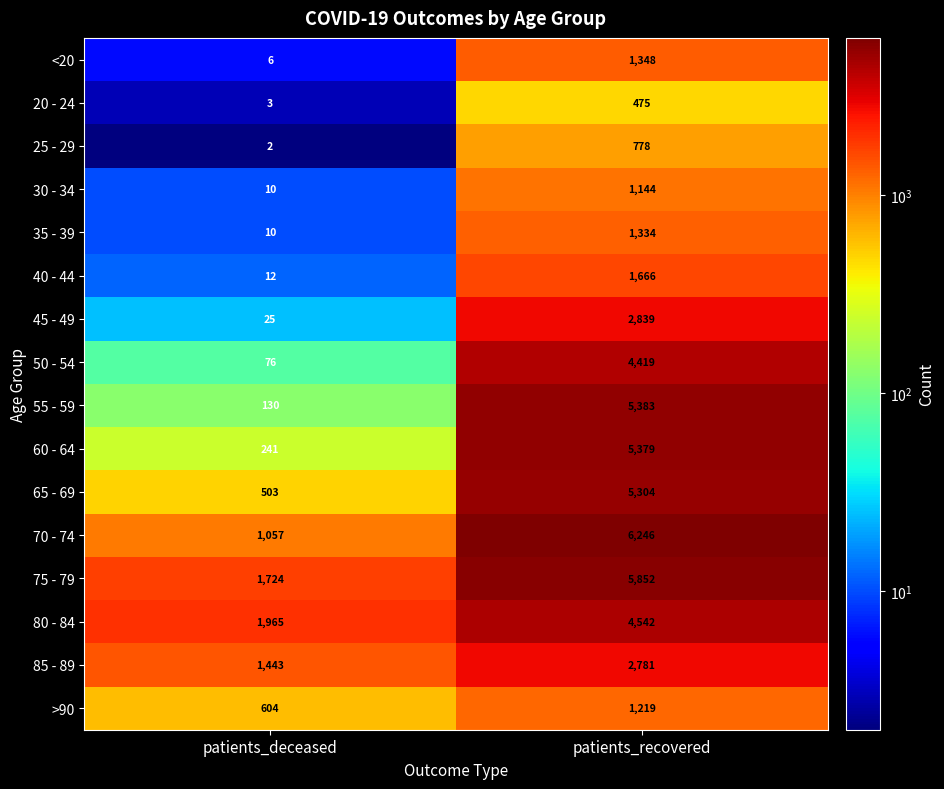

How many distinct data groups are displayed?

16